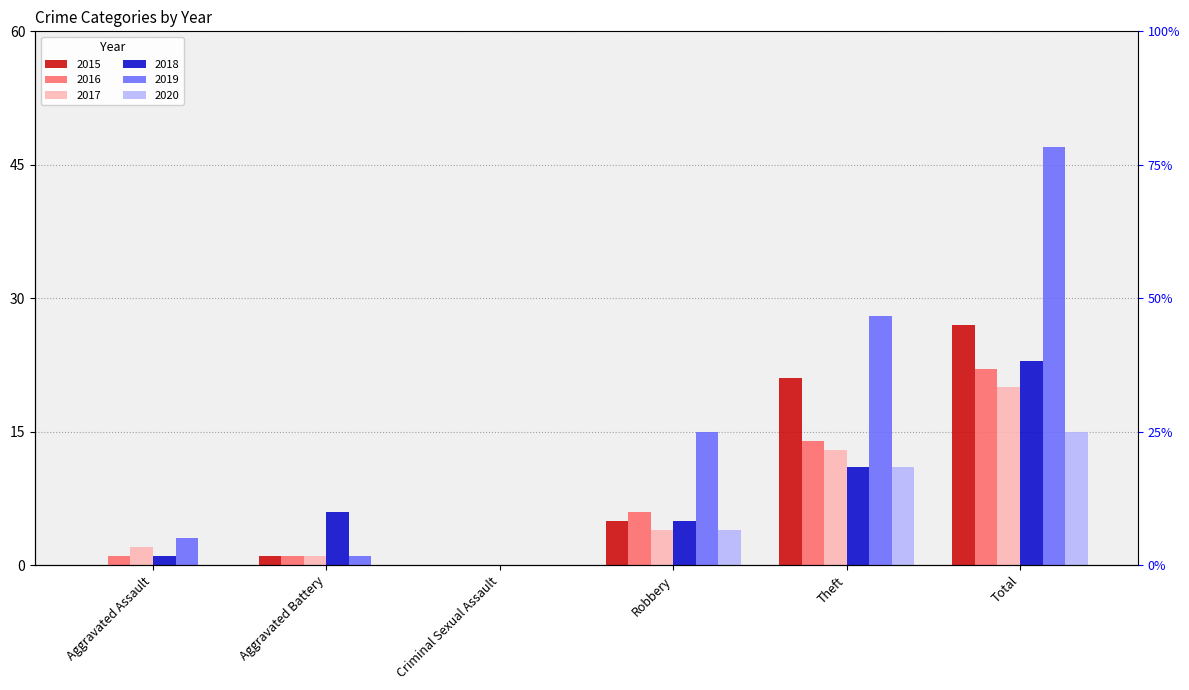

What is the maximum value for 2018?

23